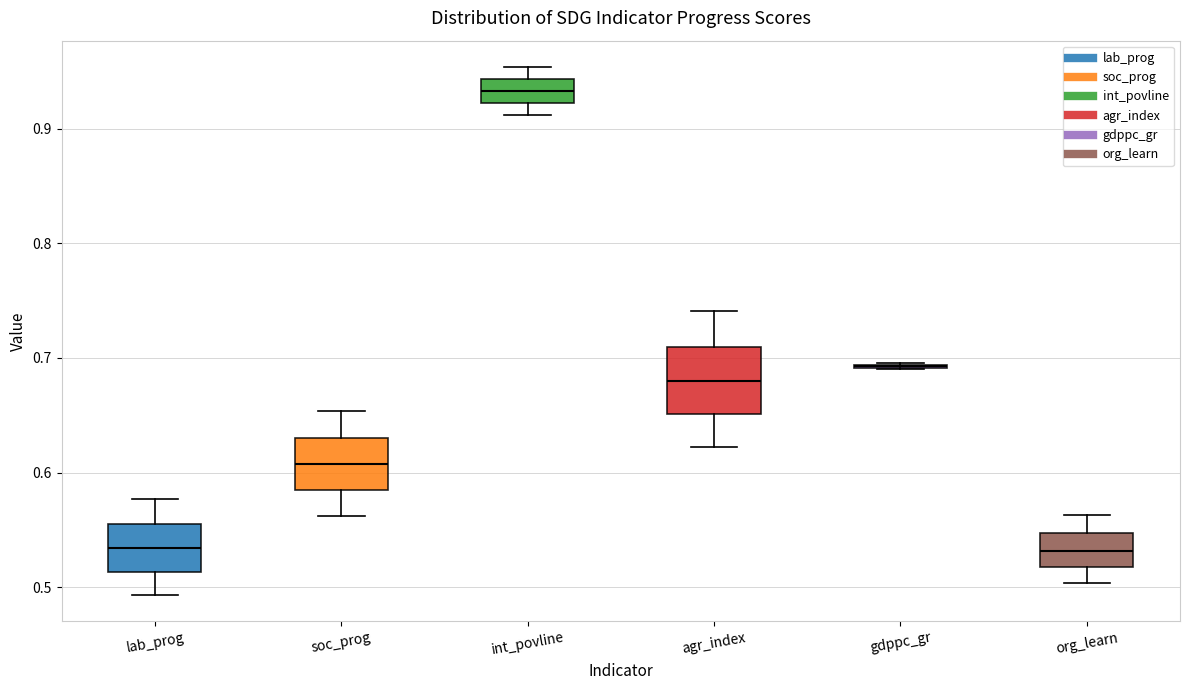

Where does the lower whisker of the box for lab_prog end on the y-axis? The values are not printed on the chart, so give them approximately, as read against the axis.

0.49